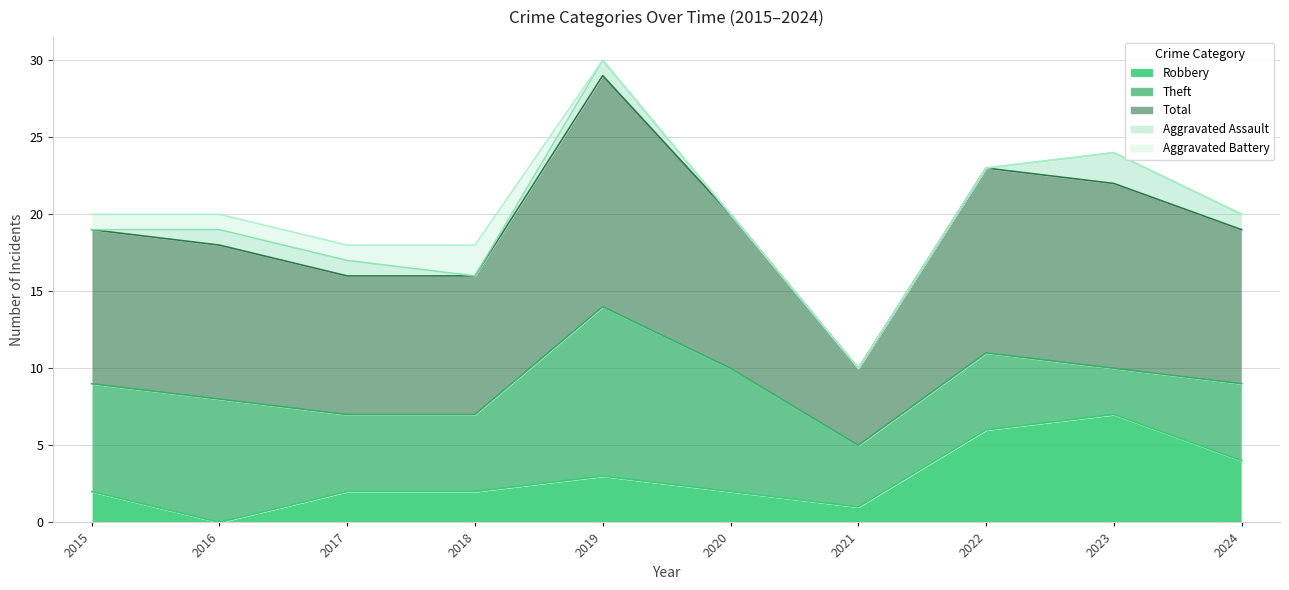

Which series has the widest spread of values?

Total